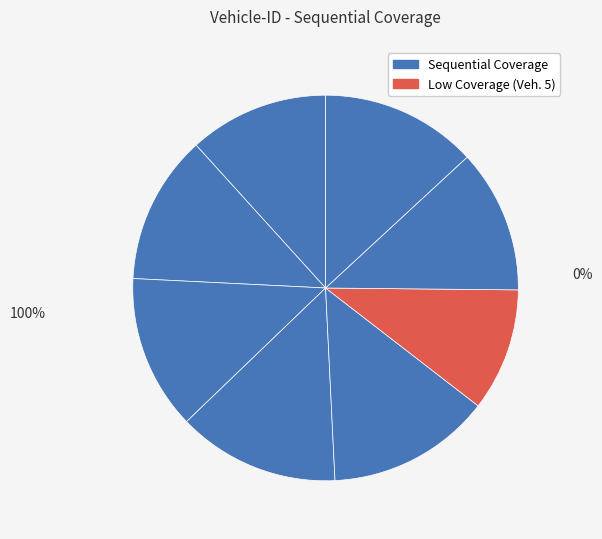

What is the smallest slice in the pie chart?

5